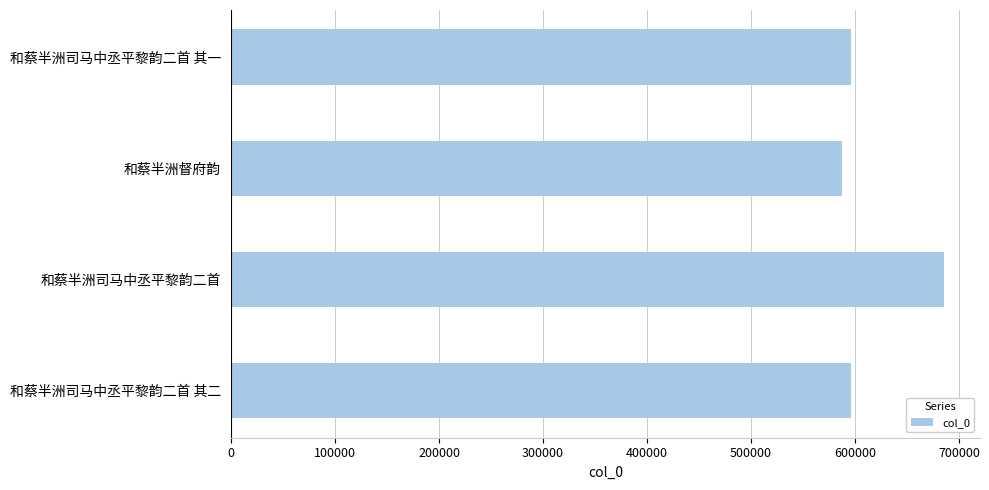

What value does the data have at 和蔡半洲督府韵, to the nearest 100?

587100